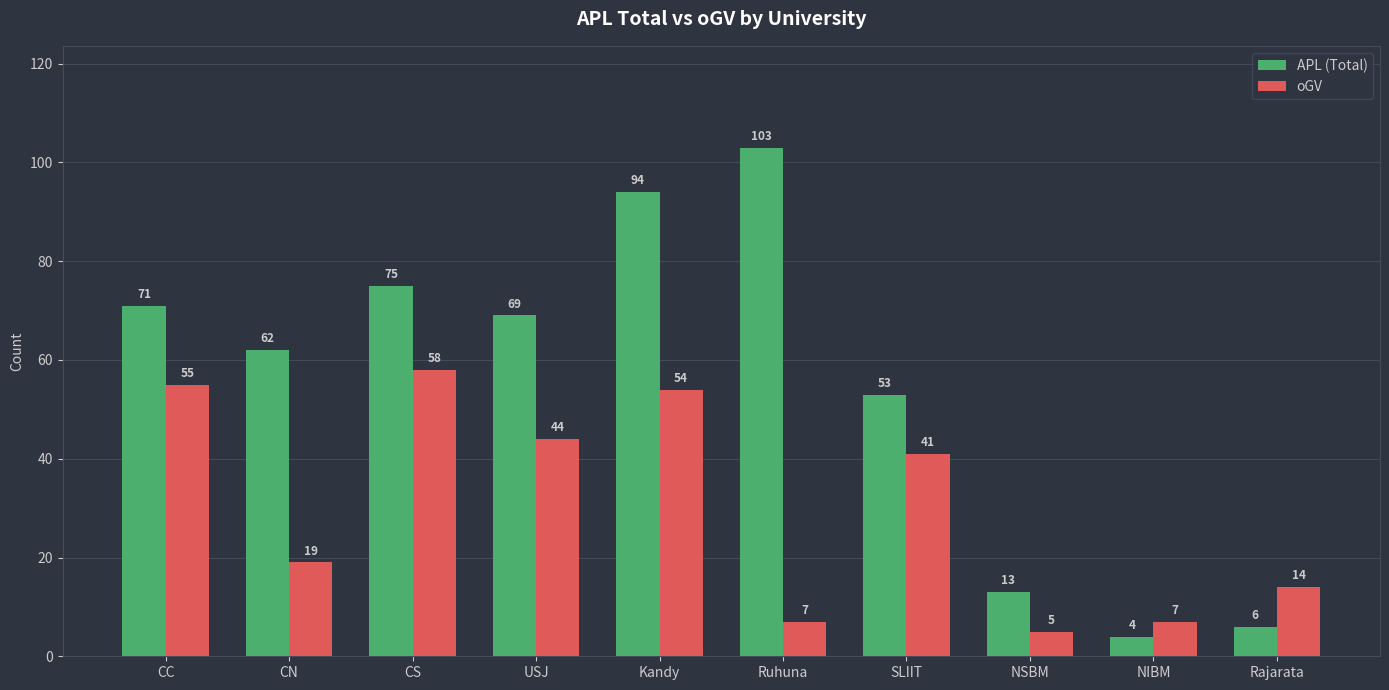

At which category does the chart reach its minimum across all series?

NIBM